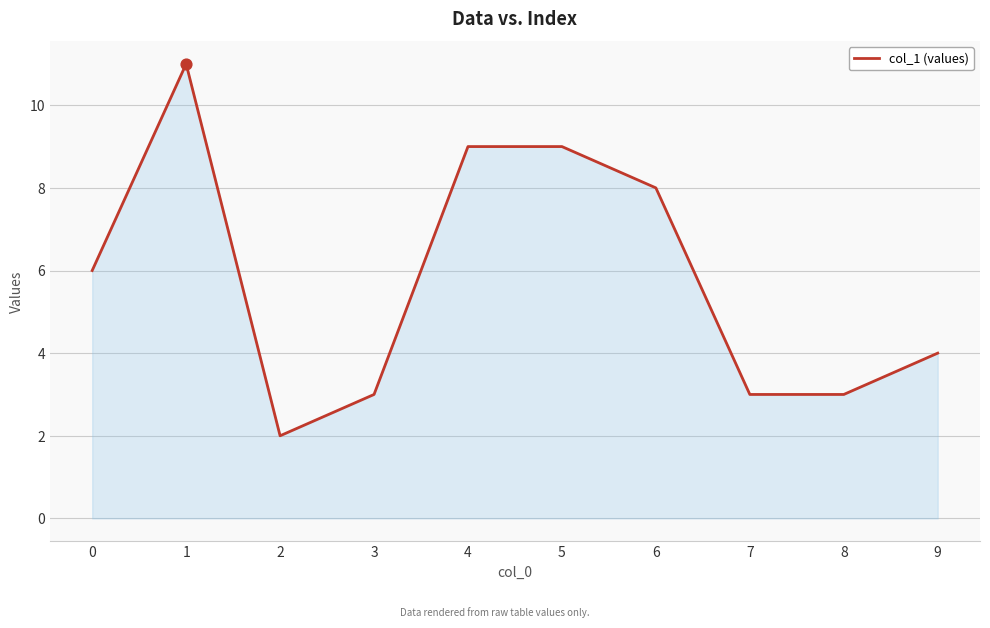

What is the change in value from 6 to 8?

-5